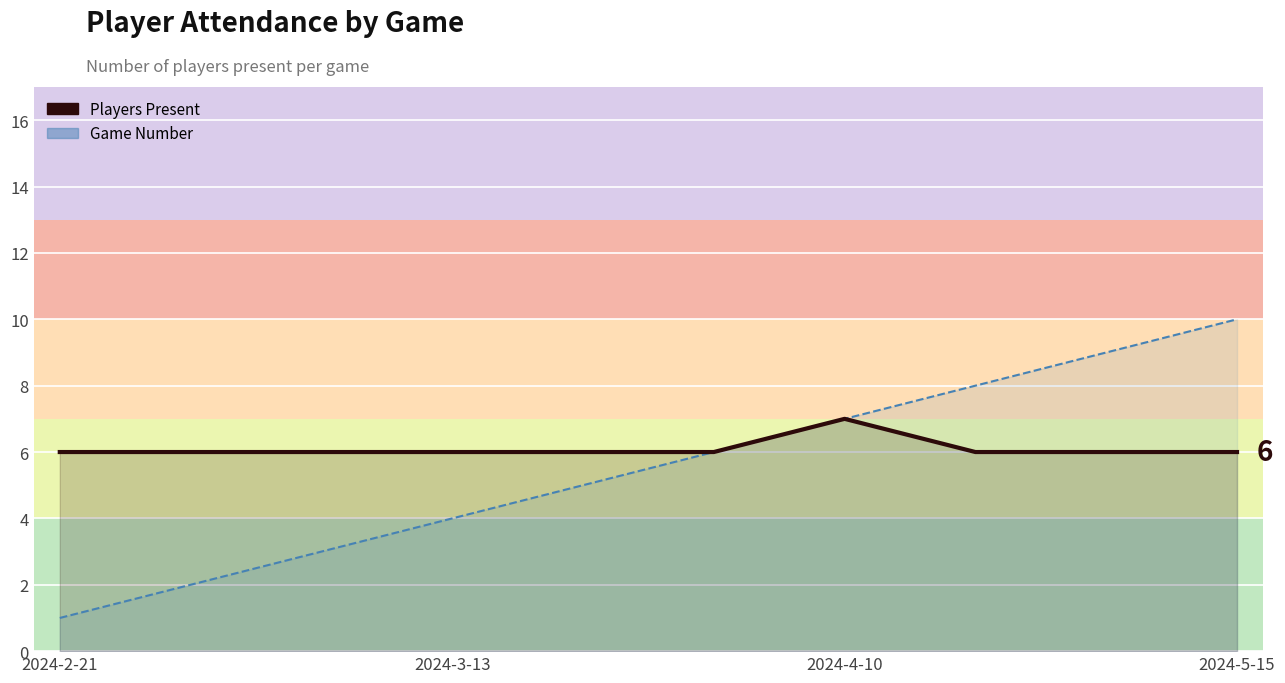

Between 2024-2-21 and 7, which series saw the biggest shift?

Game Number (line)